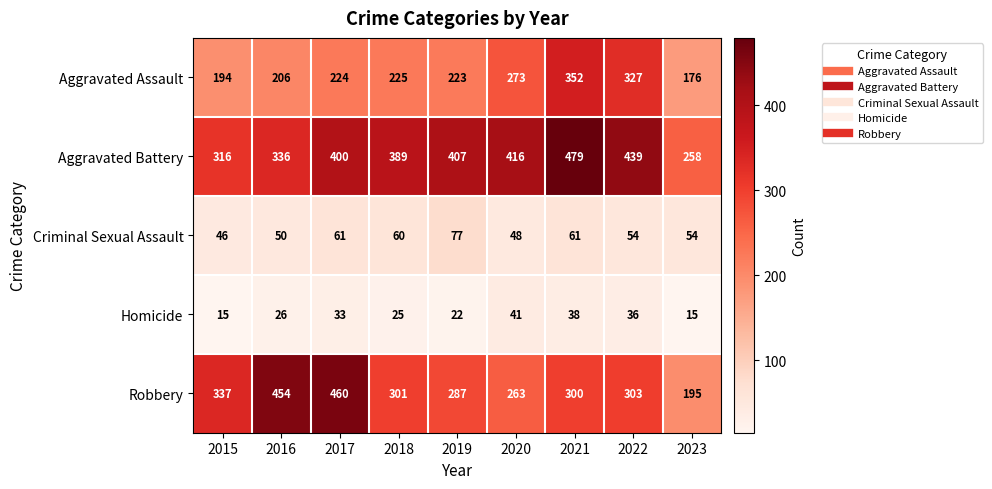

The value of Homicide at 2022 is 59. True or false?

False